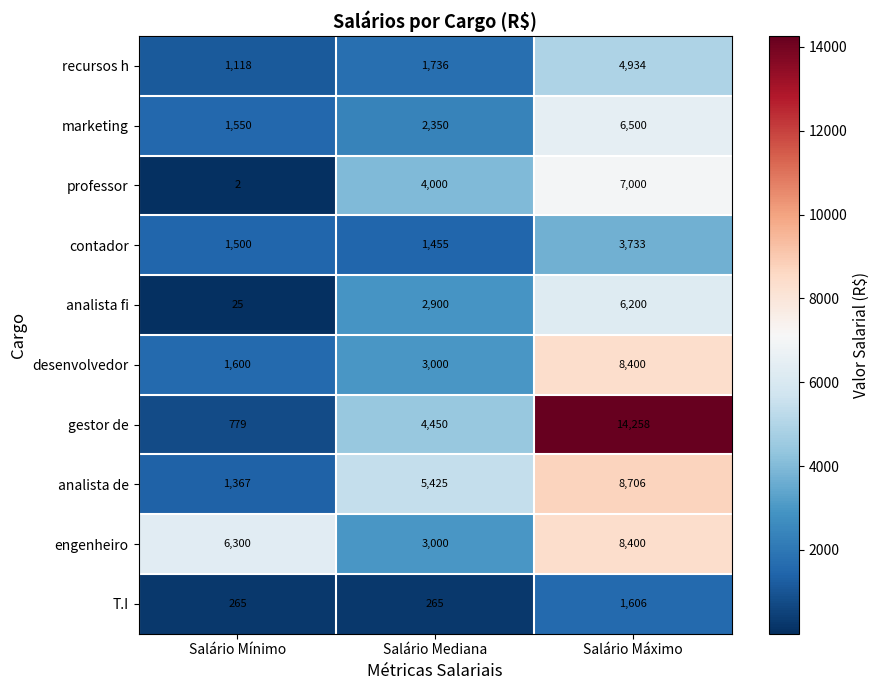

The contador series shows 5651 at Salário Máximo. True or false?

False